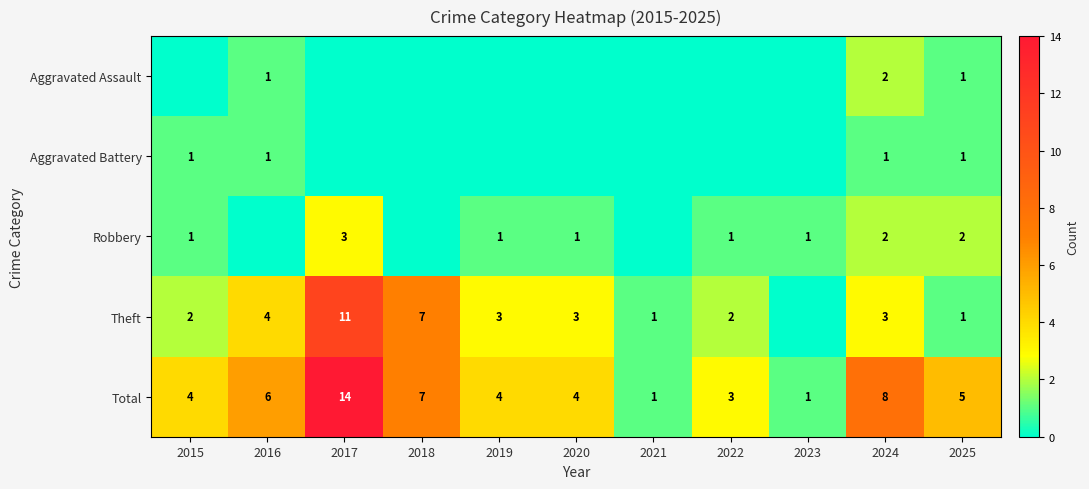

What is the difference between the maximum and minimum values in the Total series?

13